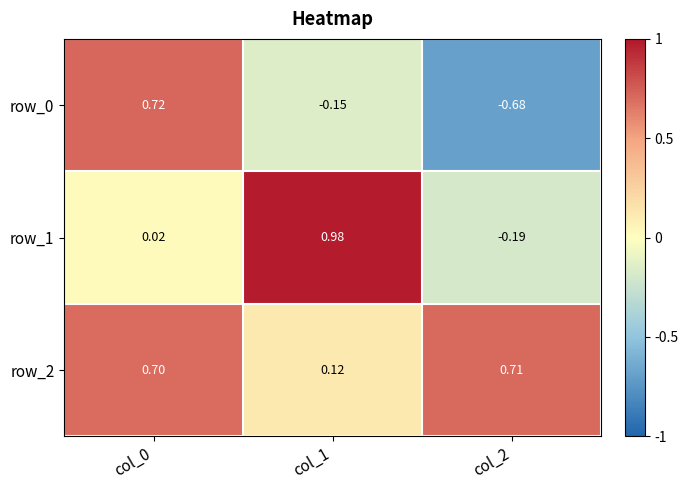

Is the value of row_2 at col_0 greater than the value of row_0 at col_2?

Yes